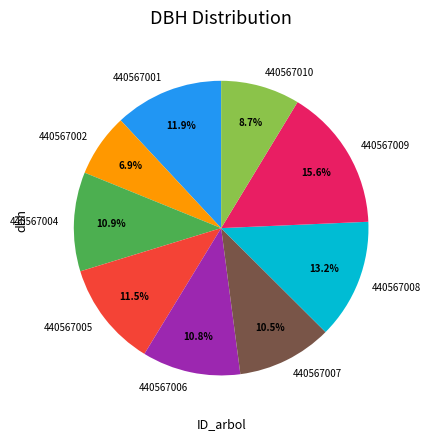

Which has a higher value, 440567007 or 440567008?

440567008